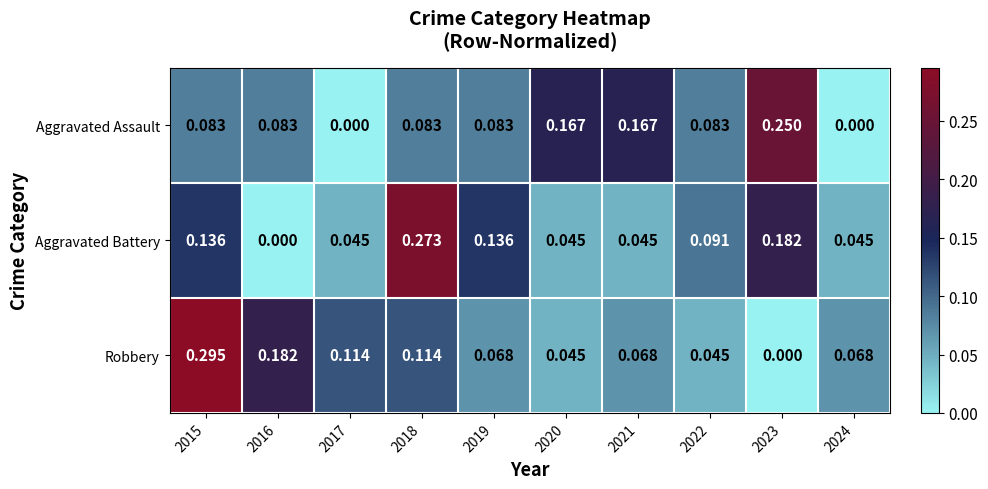

Which series has the widest spread of values?

Robbery